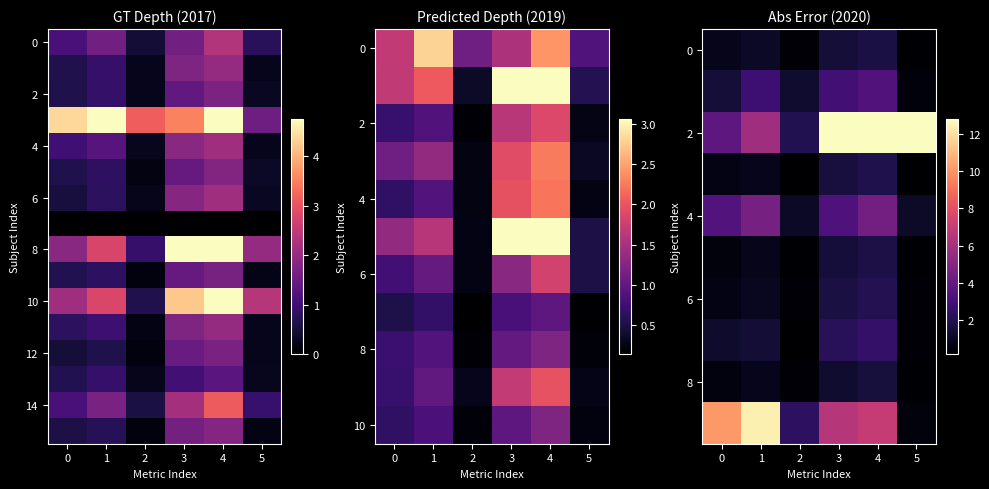

What is the difference between the maximum and minimum values in the 14 series?

2.5